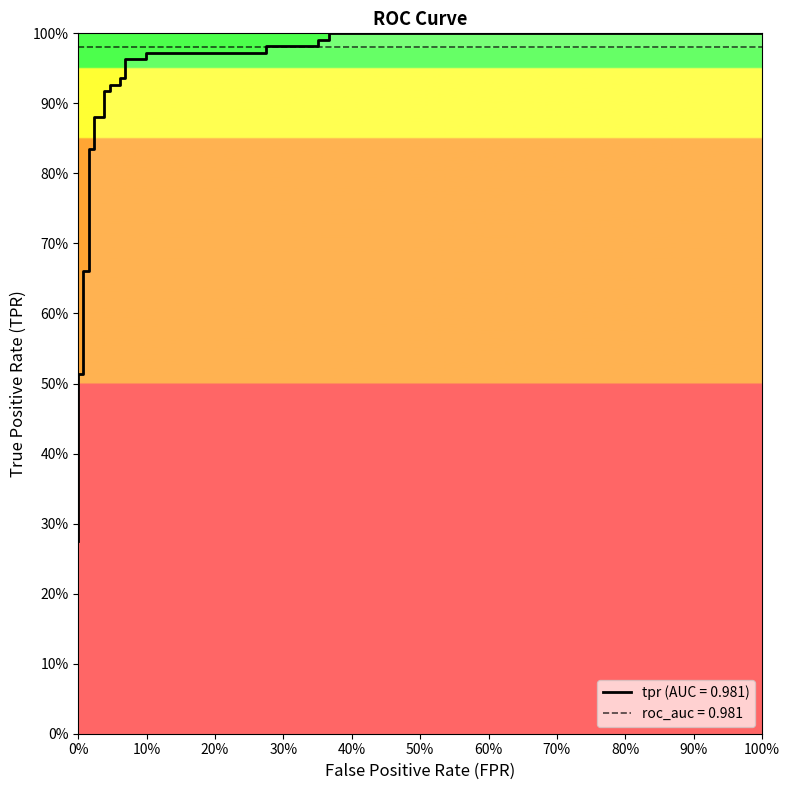

What is the minimum value shown in the chart?

0.3